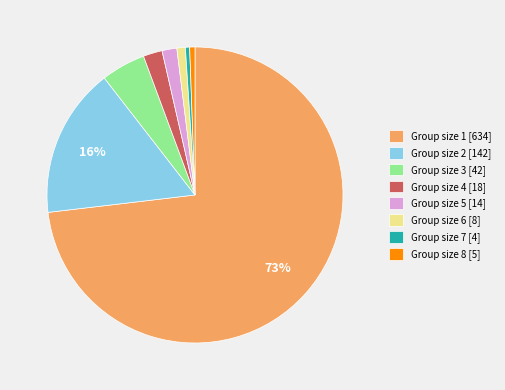

Is the sum of Group size 4 [18] and Group size 3 [42] greater than half?

No